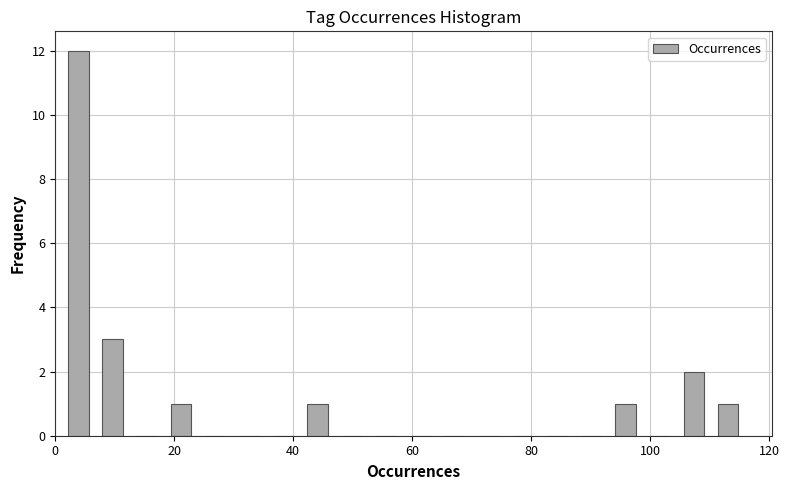

Read against the x-axis, roughly where is the centre of the tallest bar?

4